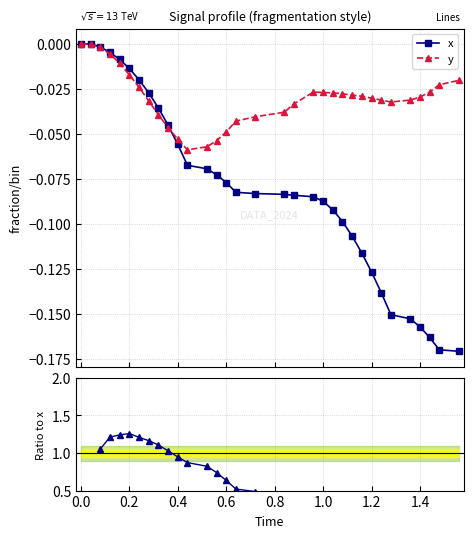

How many interior local peaks does the y series have?

1